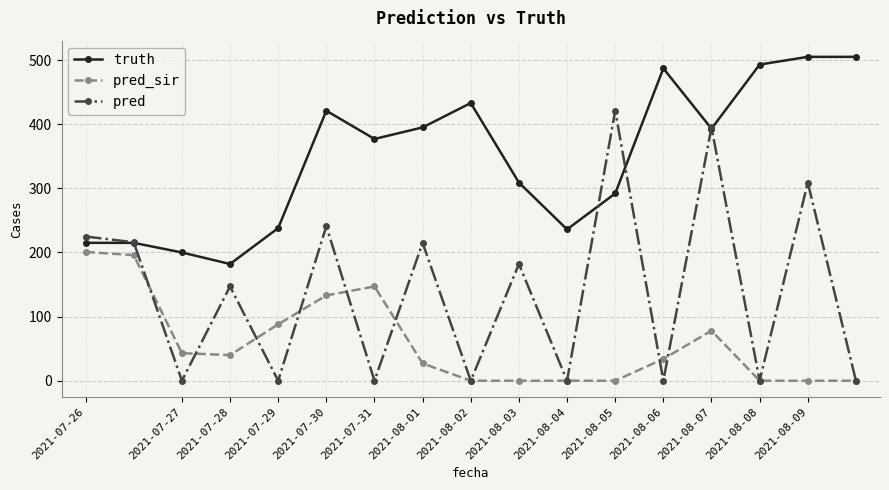

Which series has the largest total across all categories?

truth